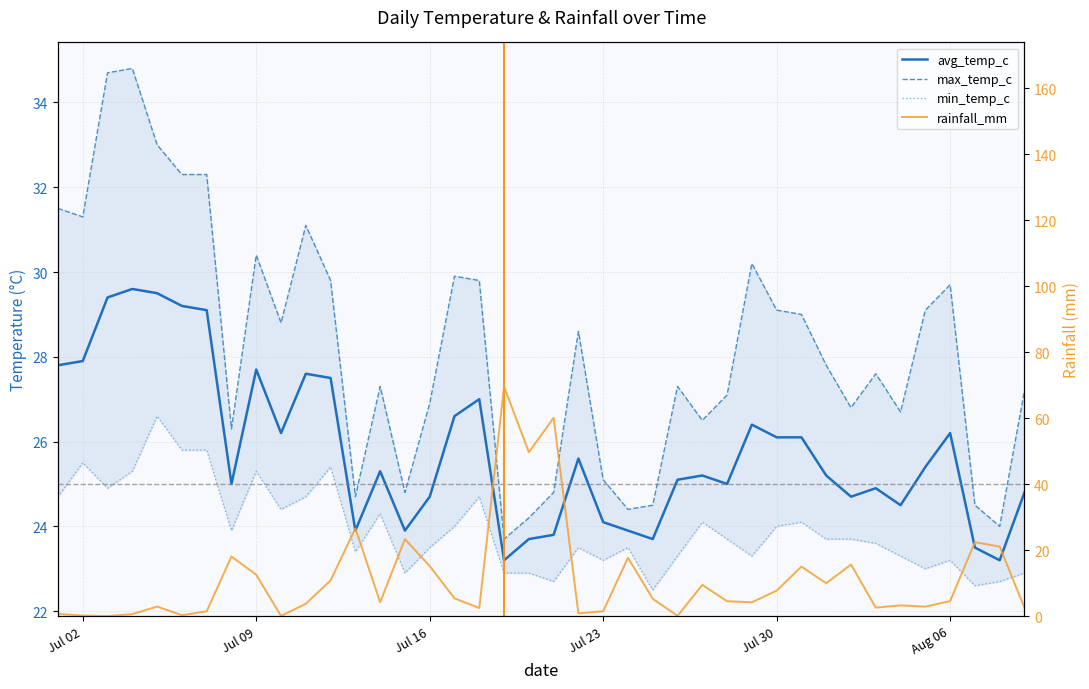

The value of avg_temp_c at 12 is 8.8. True or false?

False